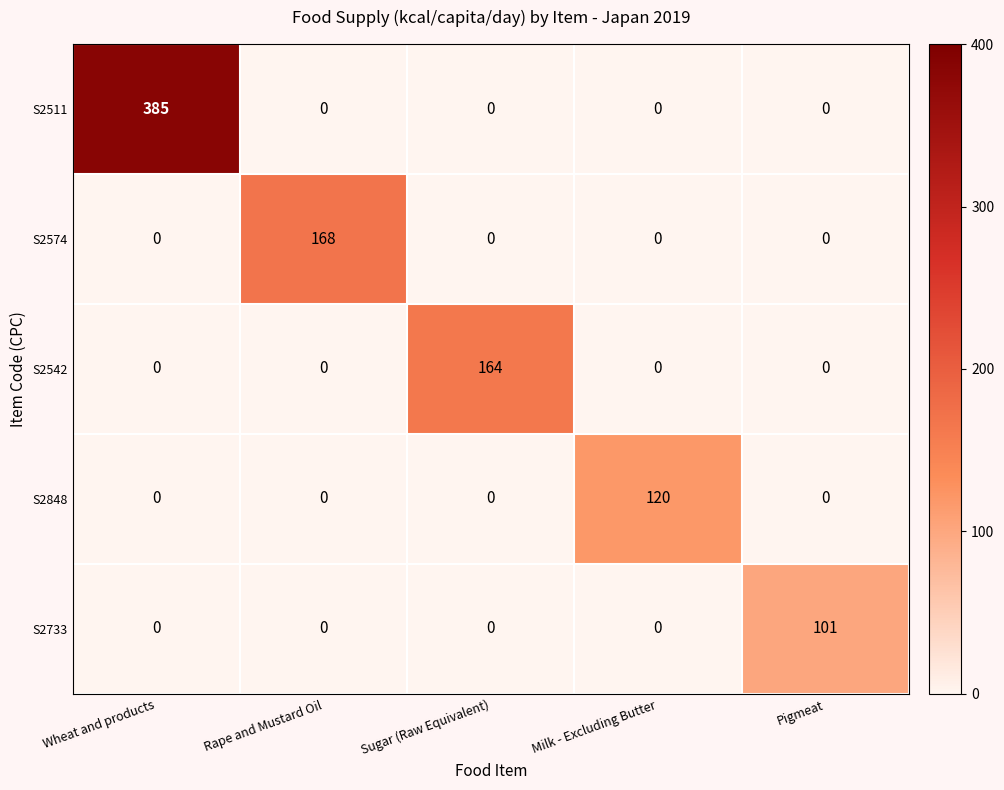

How many data points does each series have?

5